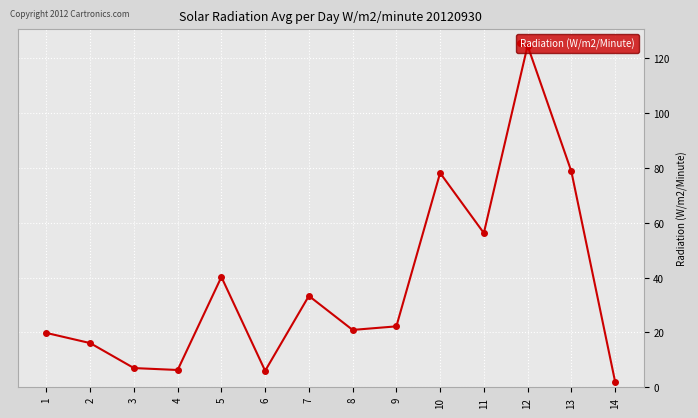

What is the smallest value displayed?

2.1